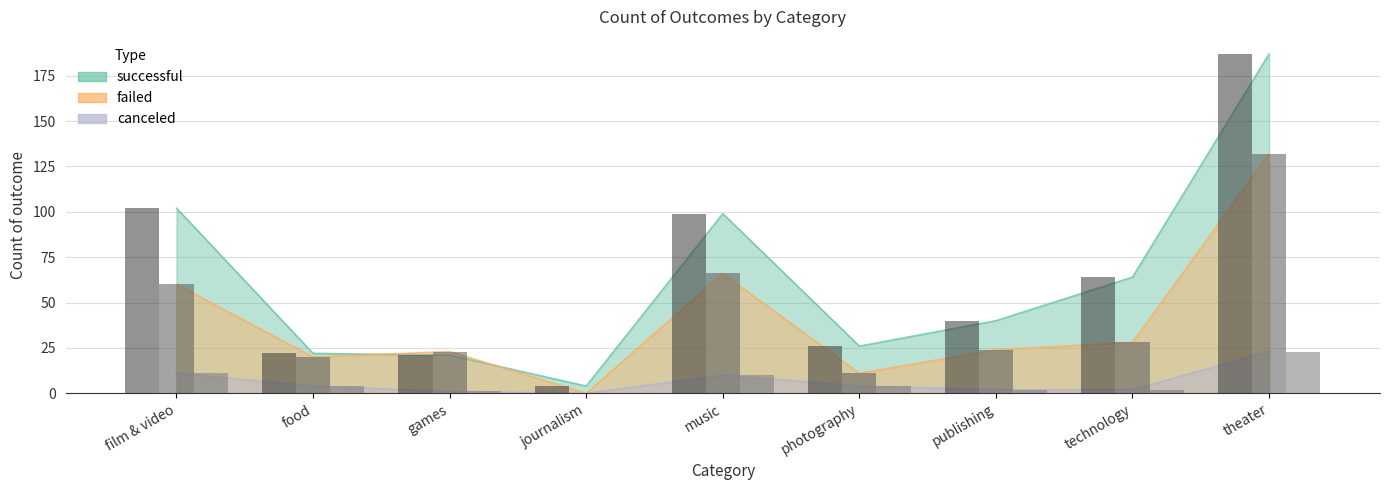

Reading left to right, what are all the values shown in this chart?

successful: film & video=102	food=22	games=21	journalism=4	music=99	photography=26	publishing=40	technology=64	theater=187
failed: film & video=60	food=20	games=23	journalism=0	music=66	photography=11	publishing=24	technology=28	theater=132
canceled: film & video=11	food=4	games=1	journalism=0	music=10	photography=4	publishing=2	technology=2	theater=23